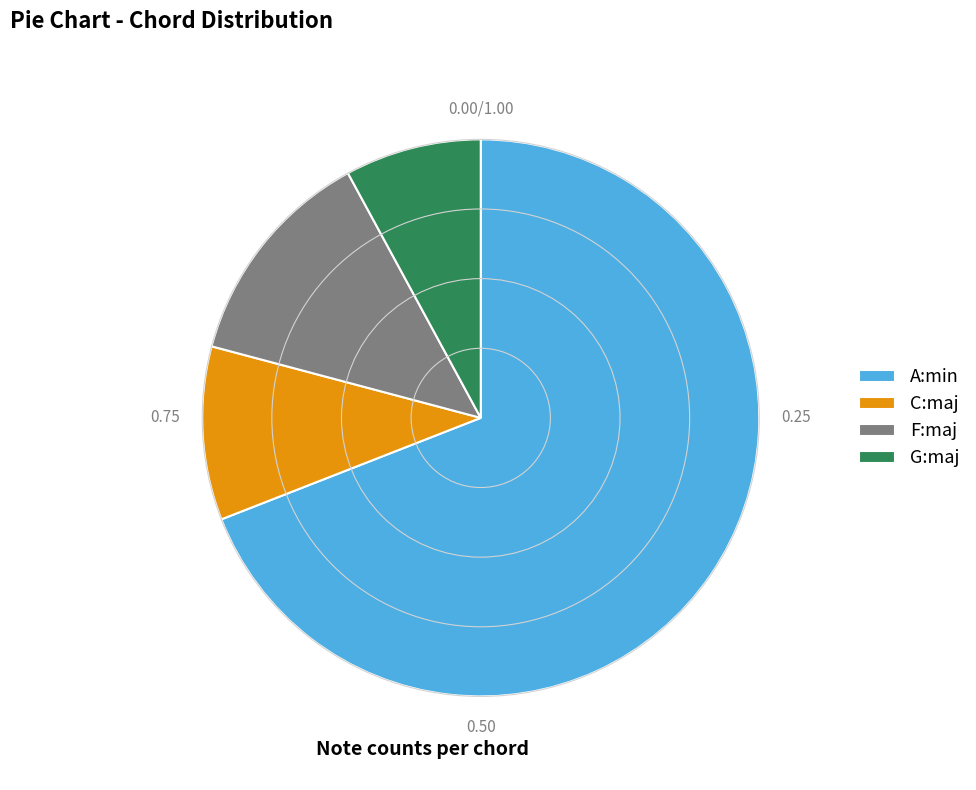

Which slice is the largest?

A:min